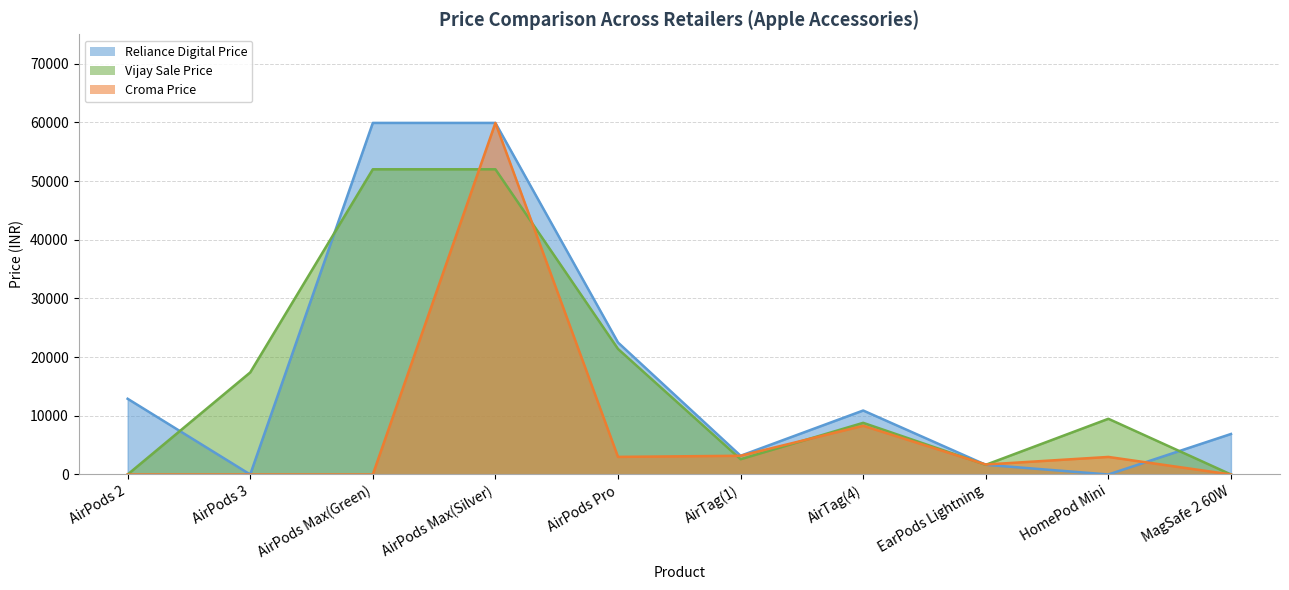

What is the label of the 2nd point from the right?

HomePod Mini